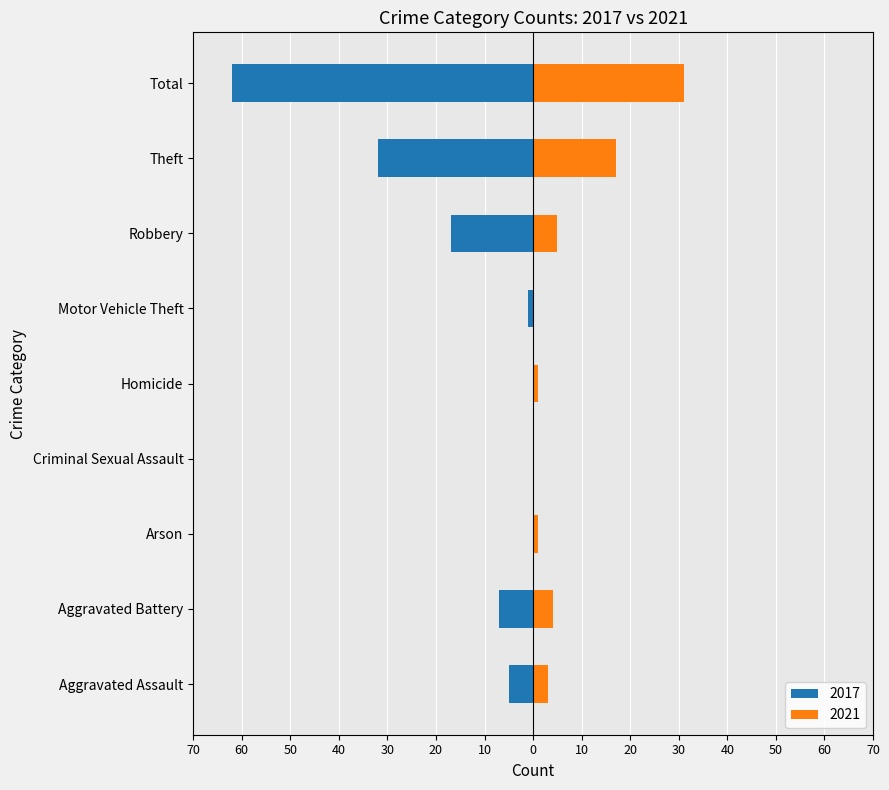

Which series changed the most between Aggravated Assault and Robbery?

2017